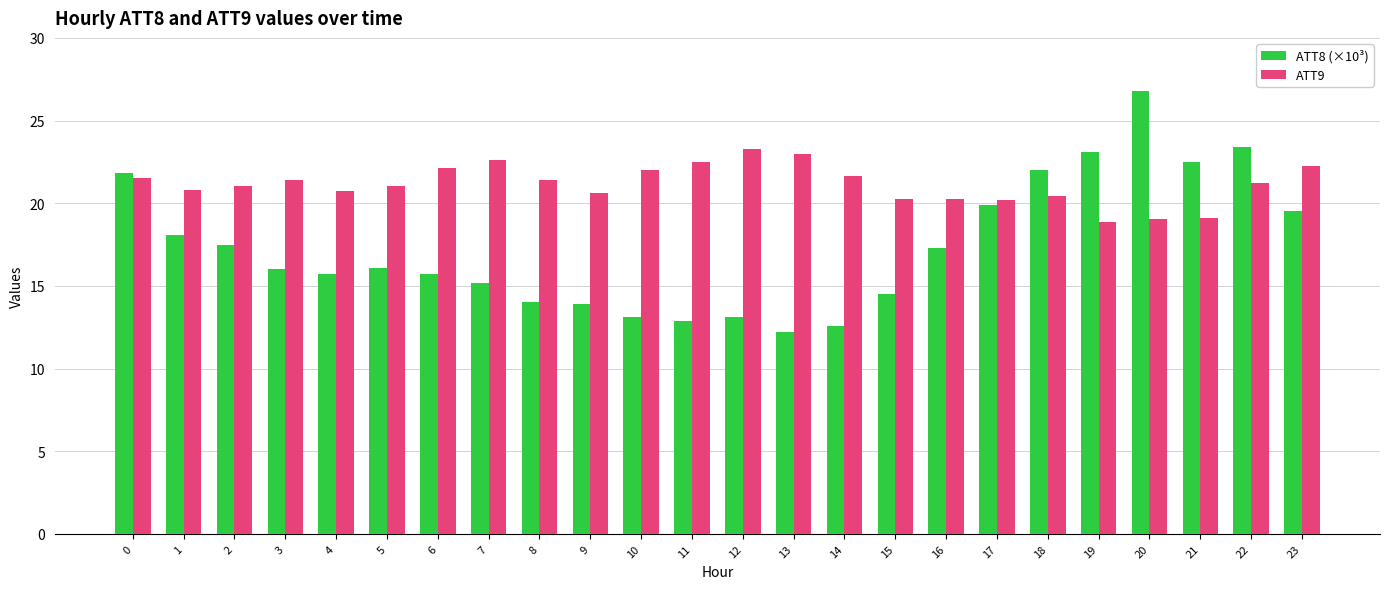

What is the difference between the maximum and minimum values in the ATT9 series?

4.4